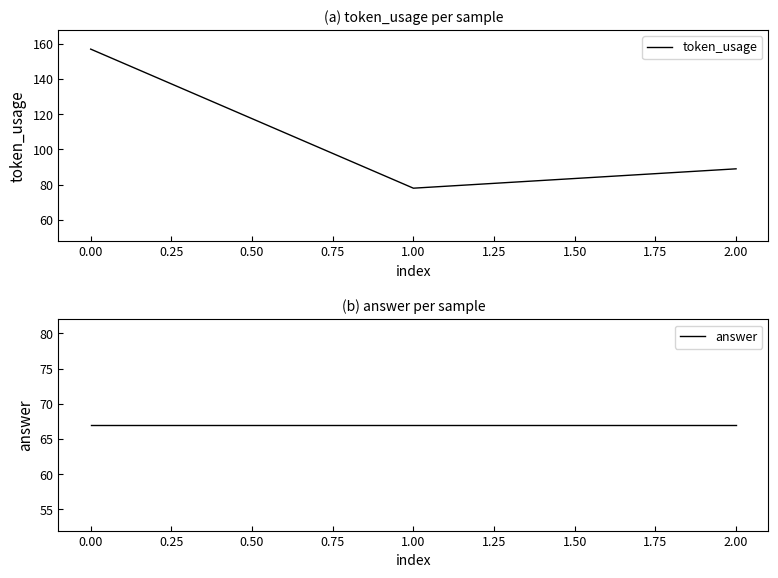

Which series has the largest total across all categories?

token_usage